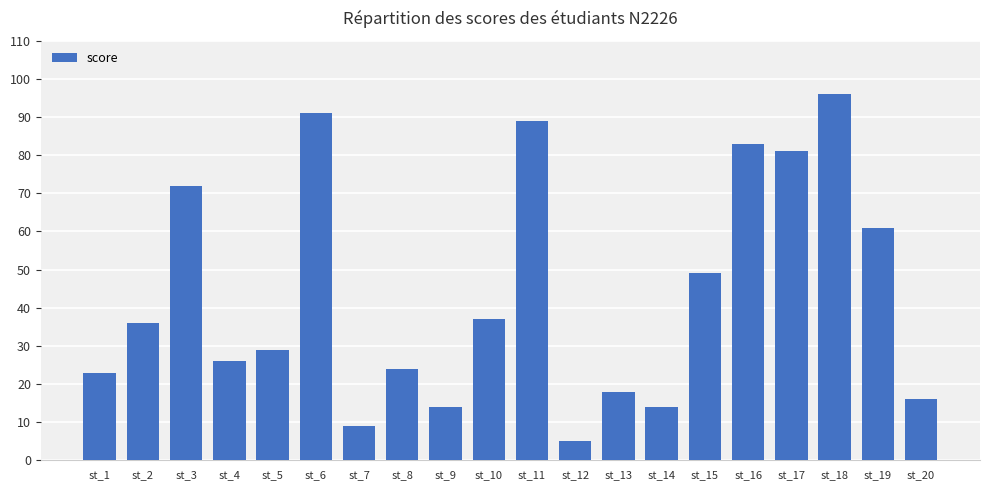

At which category does the chart reach its peak across all series?

st_18